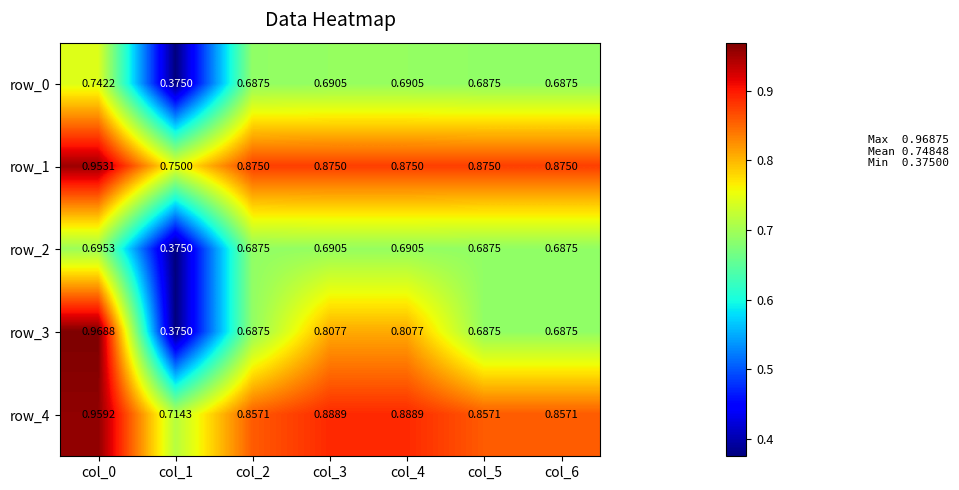

What is the minimum value shown in the chart?

0.4